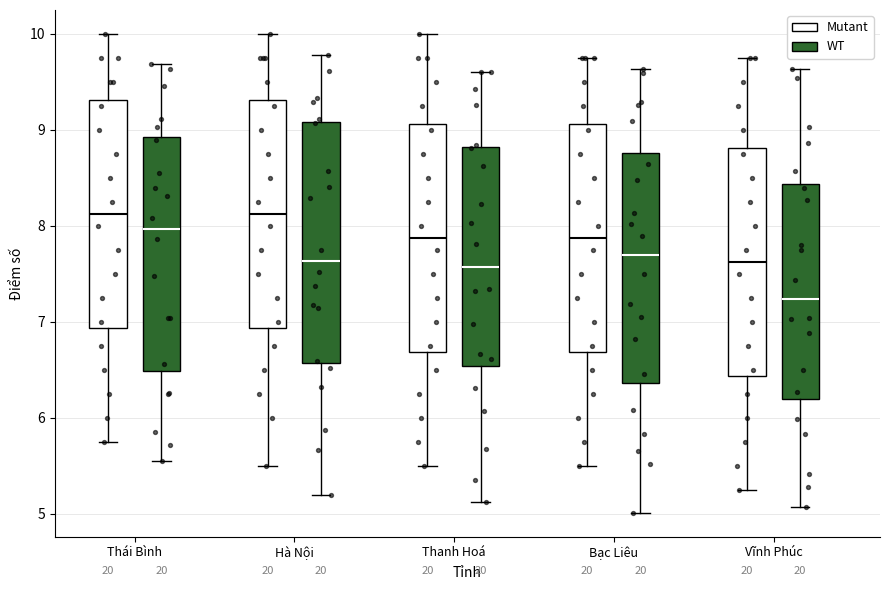

Which box is the tallest, from its lower edge to its upper edge?

Bạc Liêu (WT)